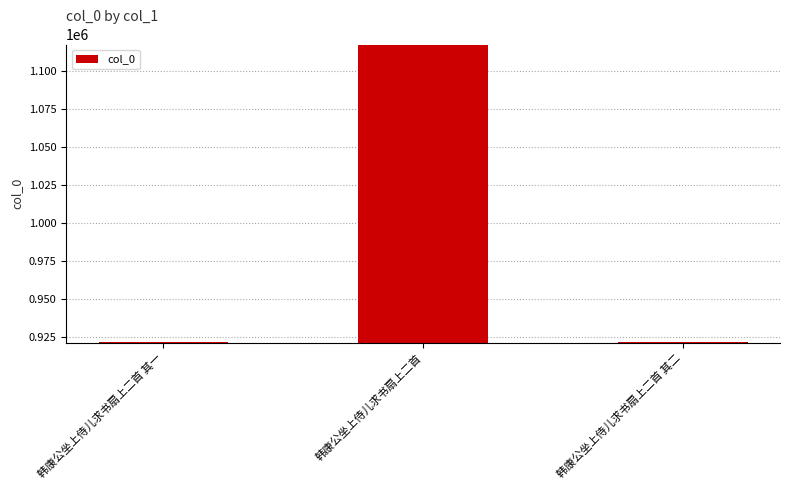

Which has a higher value, 韩康公坐上侍儿求书扇上二首 or 韩康公坐上侍儿求书扇上二首 其二?

韩康公坐上侍儿求书扇上二首